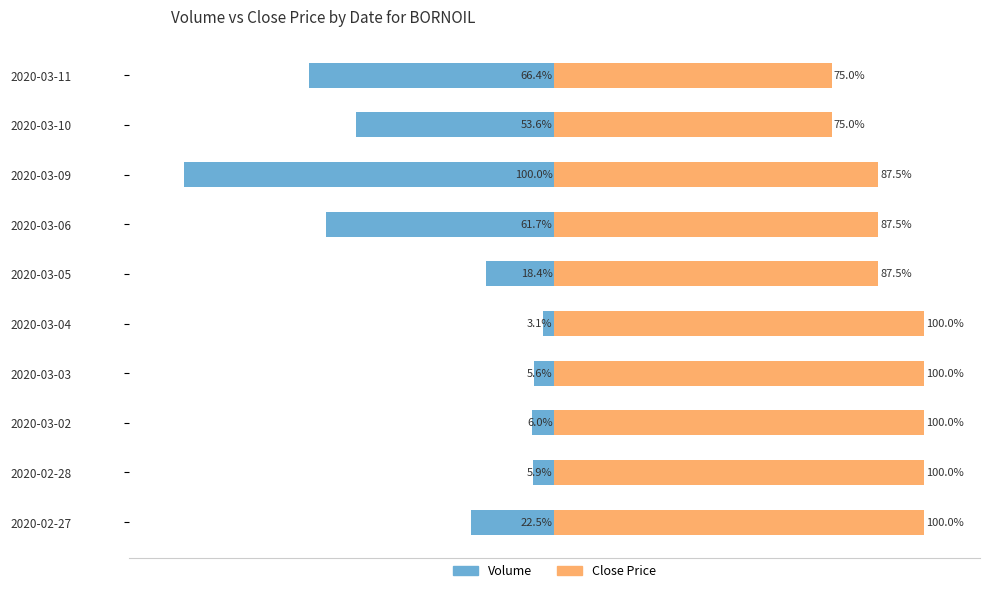

Count the number of data series in this chart.

2